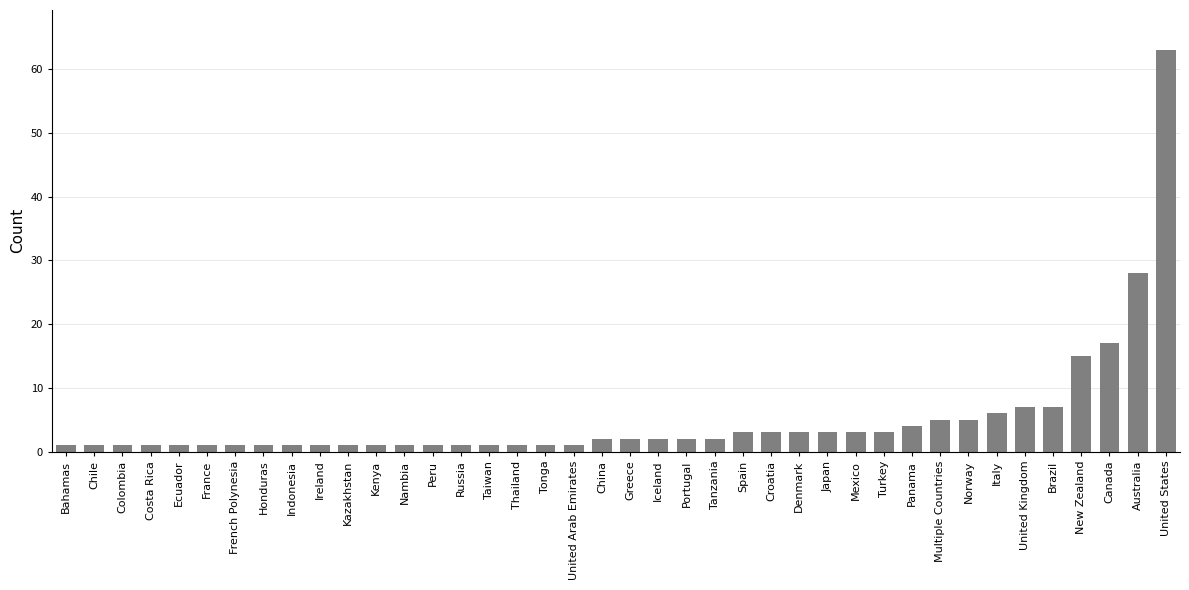

What position from the right is Multiple Countries?

9